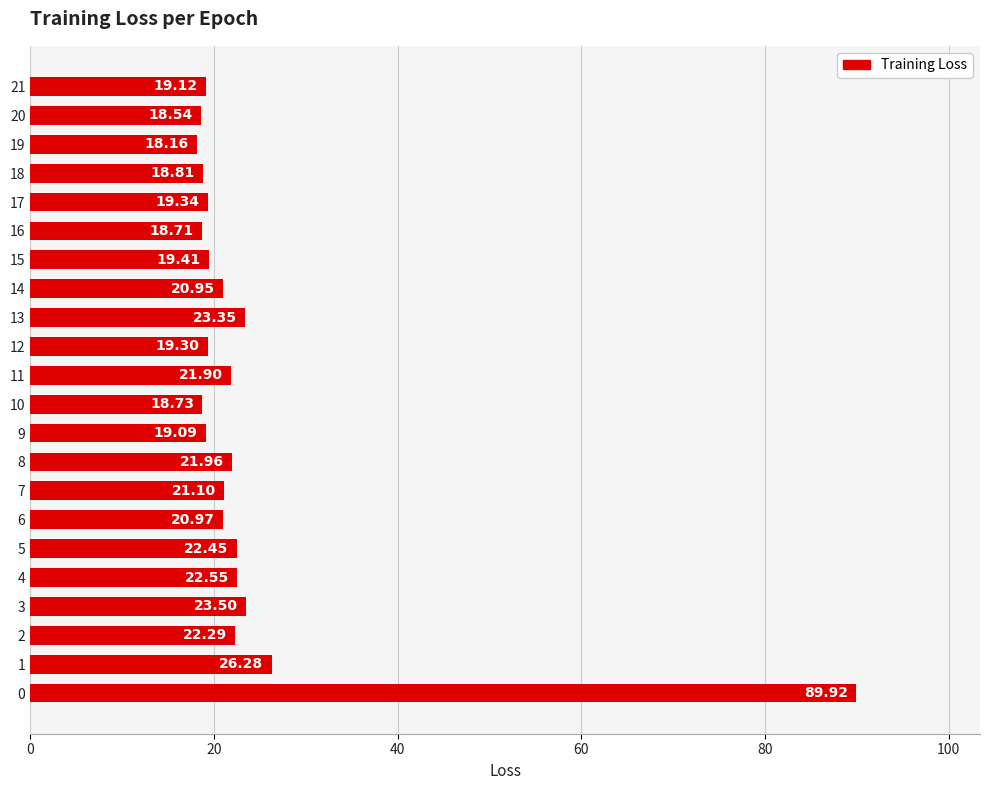

Does the chart contain any negative values?

No